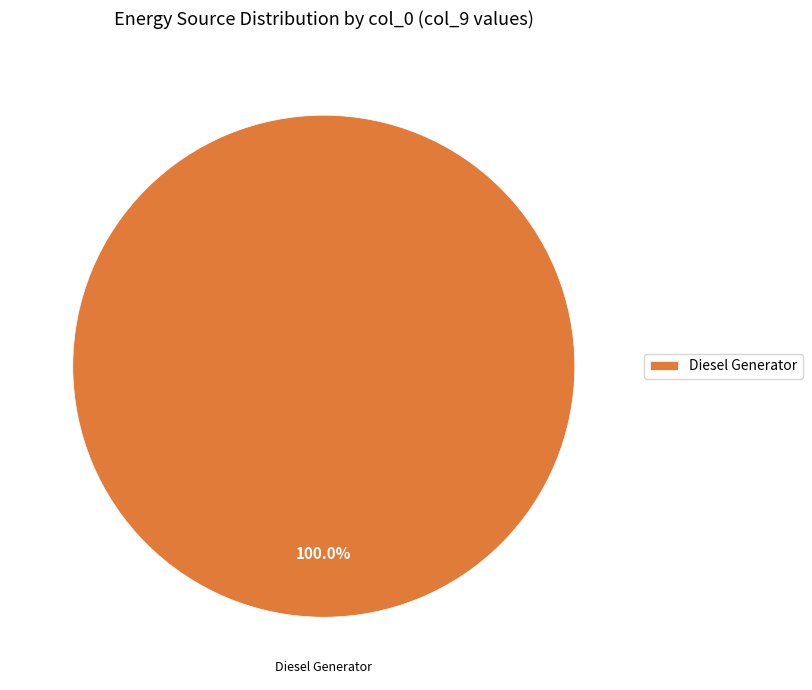

Rank the categories by value from lowest to highest.

Diesel Generator